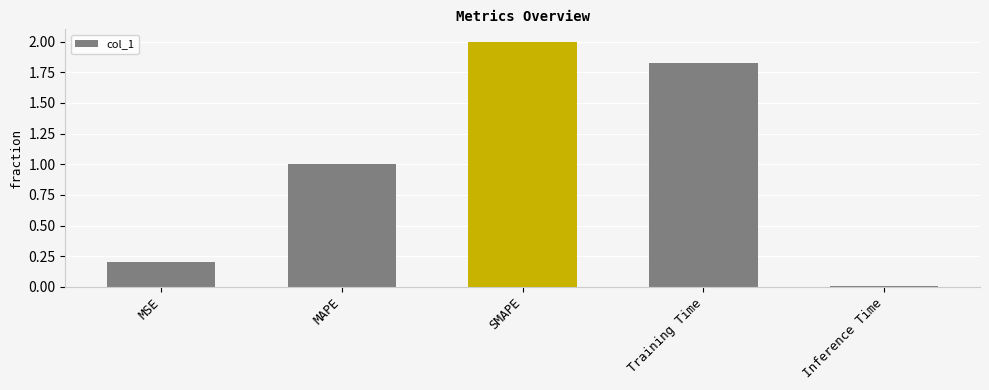

What is the change in value from MAPE to SMAPE?

+1.0